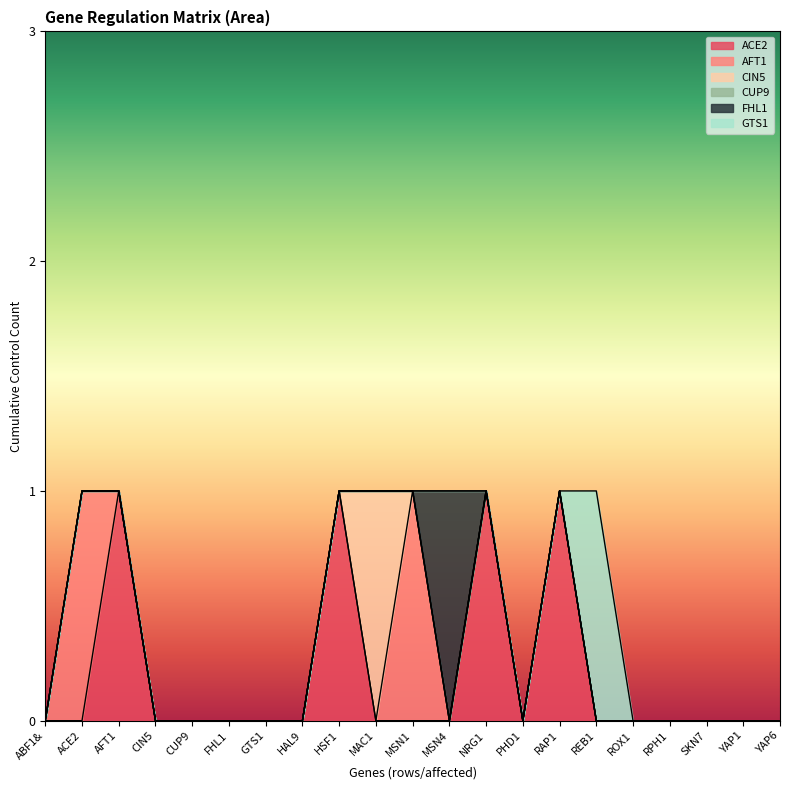

Reading right to left, list all the values displayed in this chart.

ACE2: YAP6=0	YAP1=0	SKN7=0	RPH1=0	ROX1=0	REB1=0	RAP1=1	PHD1=0	NRG1=1	MSN4=0	MSN1=0	MAC1=0	HSF1=1	HAL9=0	GTS1=0	FHL1=0	CUP9=0	CIN5=0	AFT1=1	ACE2=0	ABF1&=0
AFT1: YAP6=0	YAP1=0	SKN7=0	RPH1=0	ROX1=0	REB1=0	RAP1=0	PHD1=0	NRG1=0	MSN4=0	MSN1=1	MAC1=0	HSF1=0	HAL9=0	GTS1=0	FHL1=0	CUP9=0	CIN5=0	AFT1=0	ACE2=1	ABF1&=0
CIN5: YAP6=0	YAP1=0	SKN7=0	RPH1=0	ROX1=0	REB1=0	RAP1=0	PHD1=0	NRG1=0	MSN4=0	MSN1=0	MAC1=1	HSF1=0	HAL9=0	GTS1=0	FHL1=0	CUP9=0	CIN5=0	AFT1=0	ACE2=0	ABF1&=0
CUP9: YAP6=0	YAP1=0	SKN7=0	RPH1=0	ROX1=0	REB1=0	RAP1=0	PHD1=0	NRG1=0	MSN4=0	MSN1=0	MAC1=0	HSF1=0	HAL9=0	GTS1=0	FHL1=0	CUP9=0	CIN5=0	AFT1=0	ACE2=0	ABF1&=0
FHL1: YAP6=0	YAP1=0	SKN7=0	RPH1=0	ROX1=0	REB1=0	RAP1=0	PHD1=0	NRG1=0	MSN4=1	MSN1=0	MAC1=0	HSF1=0	HAL9=0	GTS1=0	FHL1=0	CUP9=0	CIN5=0	AFT1=0	ACE2=0	ABF1&=0
GTS1: YAP6=0	YAP1=0	SKN7=0	RPH1=0	ROX1=0	REB1=1	RAP1=0	PHD1=0	NRG1=0	MSN4=0	MSN1=0	MAC1=0	HSF1=0	HAL9=0	GTS1=0	FHL1=0	CUP9=0	CIN5=0	AFT1=0	ACE2=0	ABF1&=0